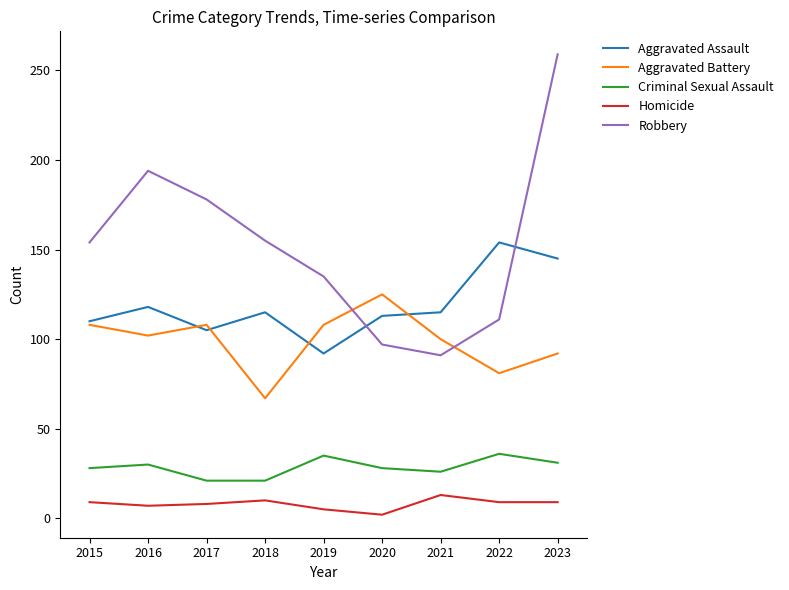

Which series changed the most between 2015 and 2020?

Robbery